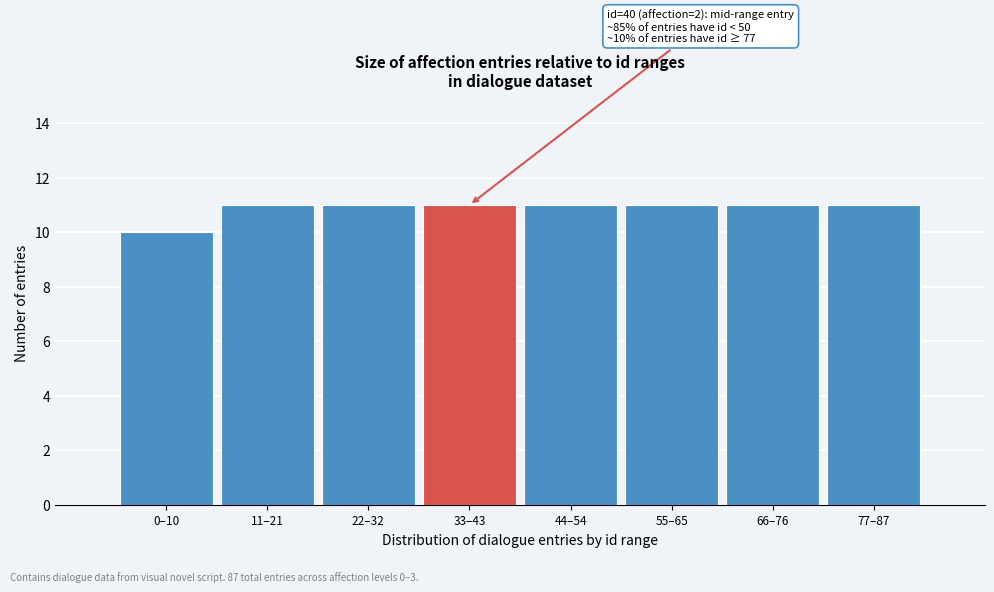

Reading left to right, transcribe all the data shown in this chart.

10	11	11	11	11	11	11	11